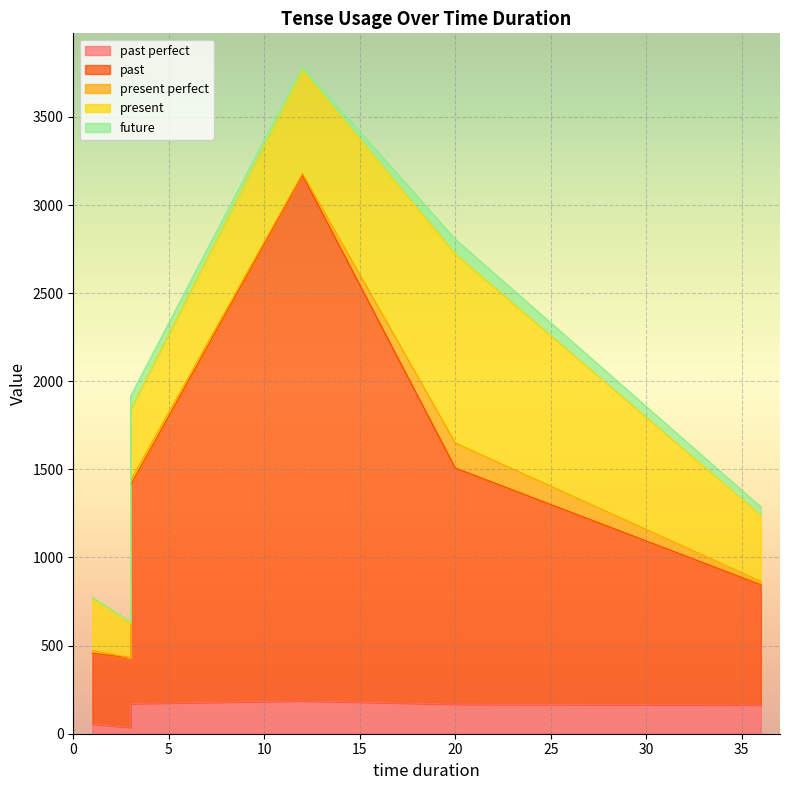

True or false: present and past perfect intersect in this chart.

False